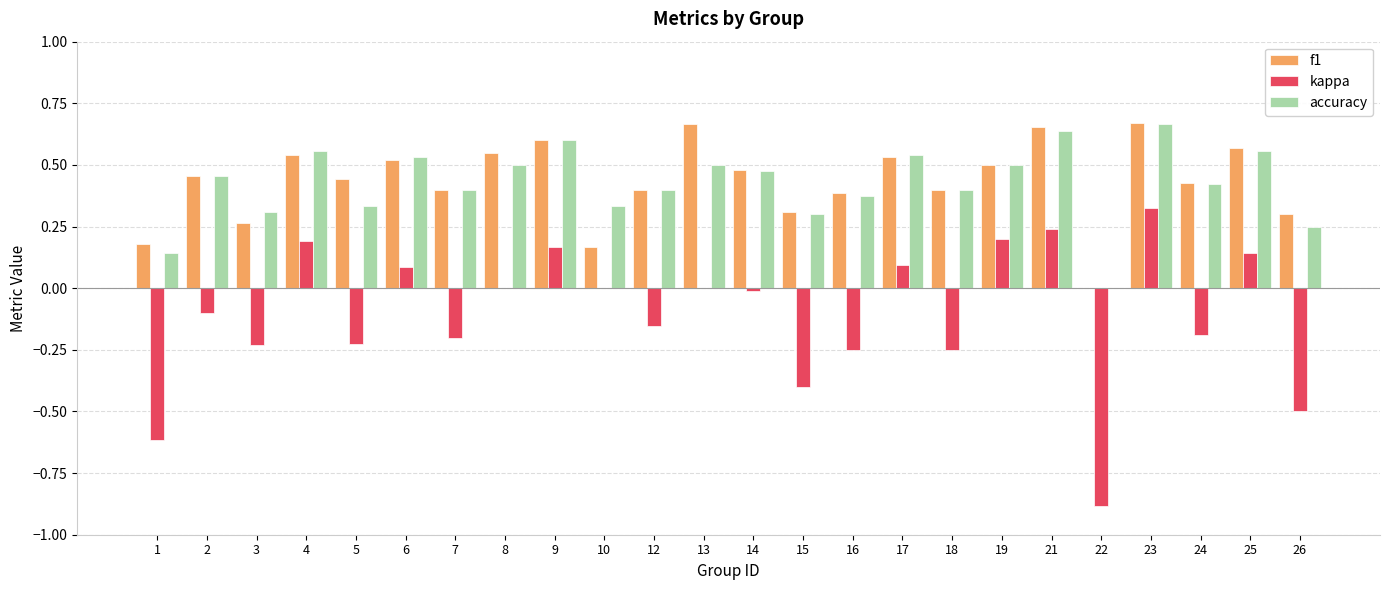

How many positive values does the accuracy series have?

23